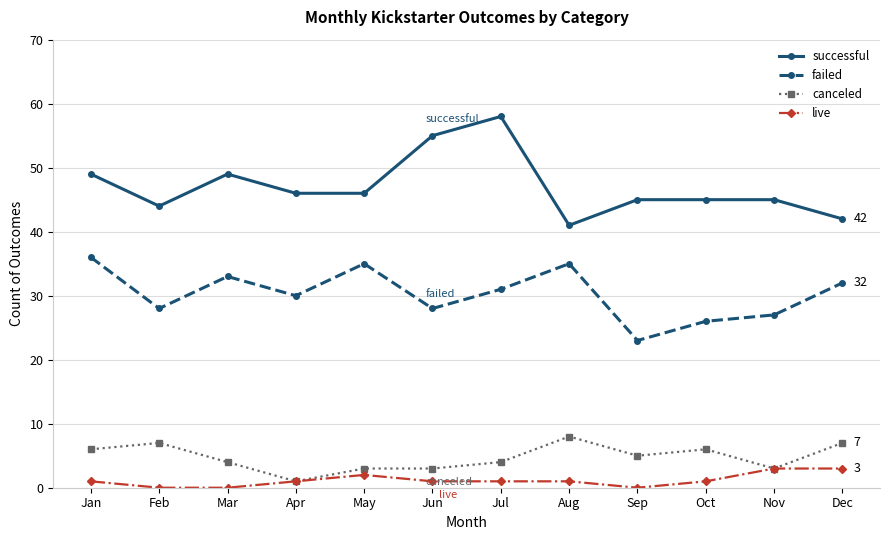

What is the total value across all series at Jun?

87